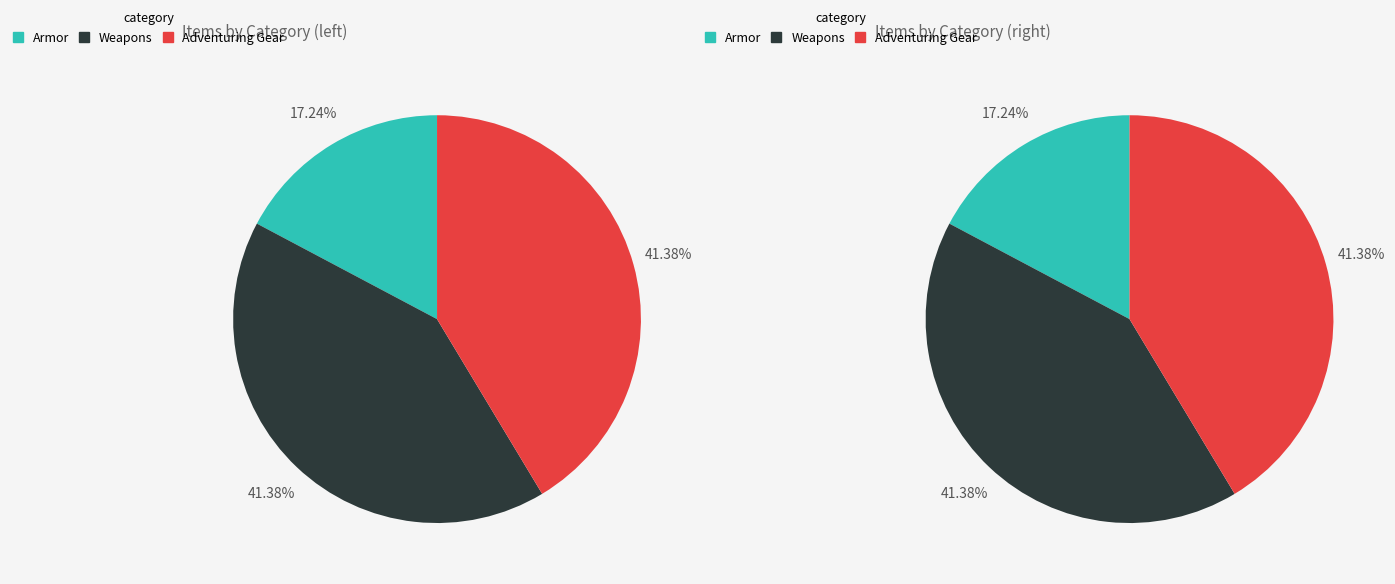

True or false: Armor accounts for 17% of the total.

True